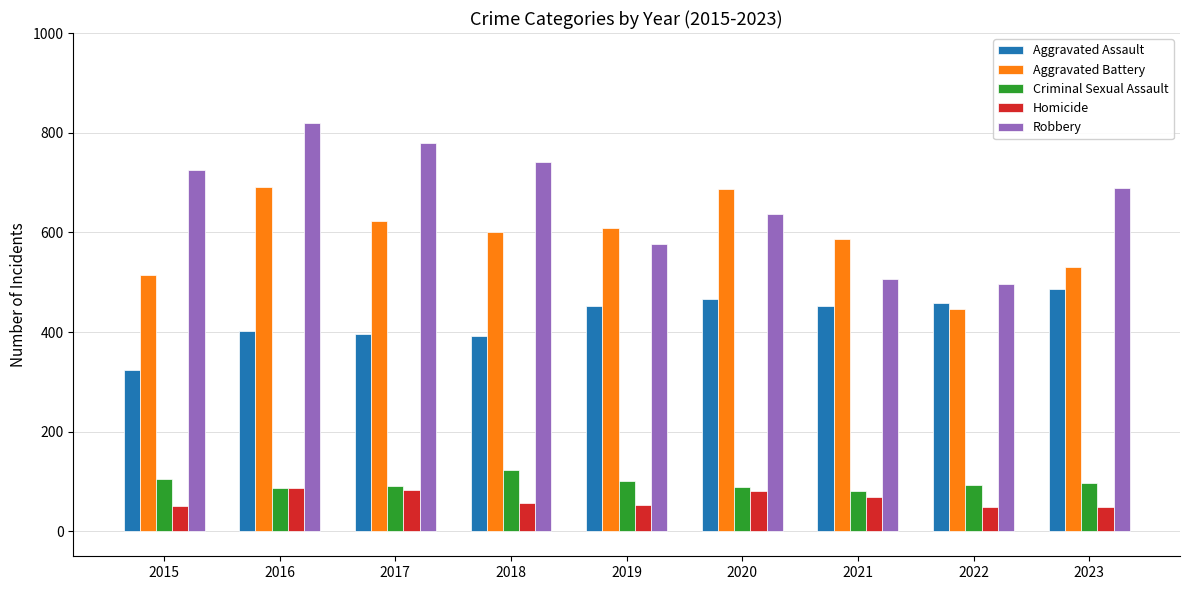

At which category is the sum across all series the highest?

2016